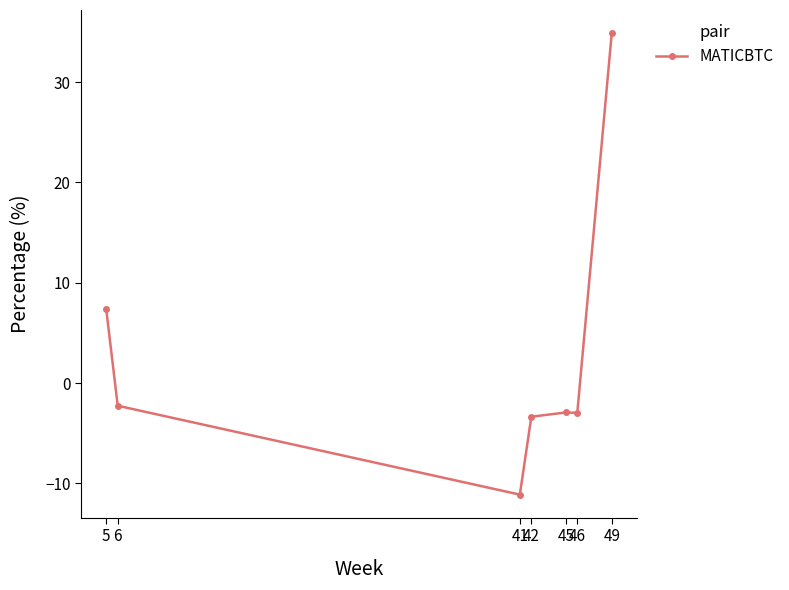

What is the value of the 2nd point from the left?

-2.3